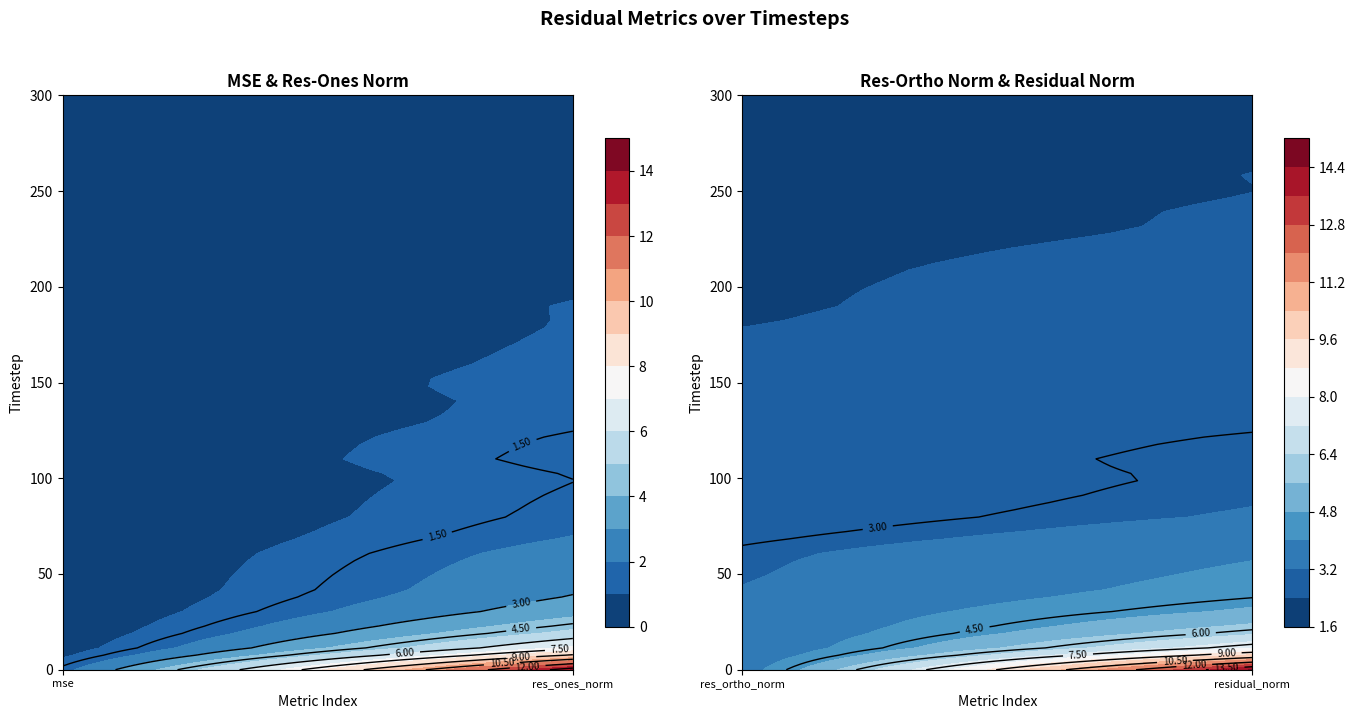

What is the difference between the highest and lowest values at 8?

3.2